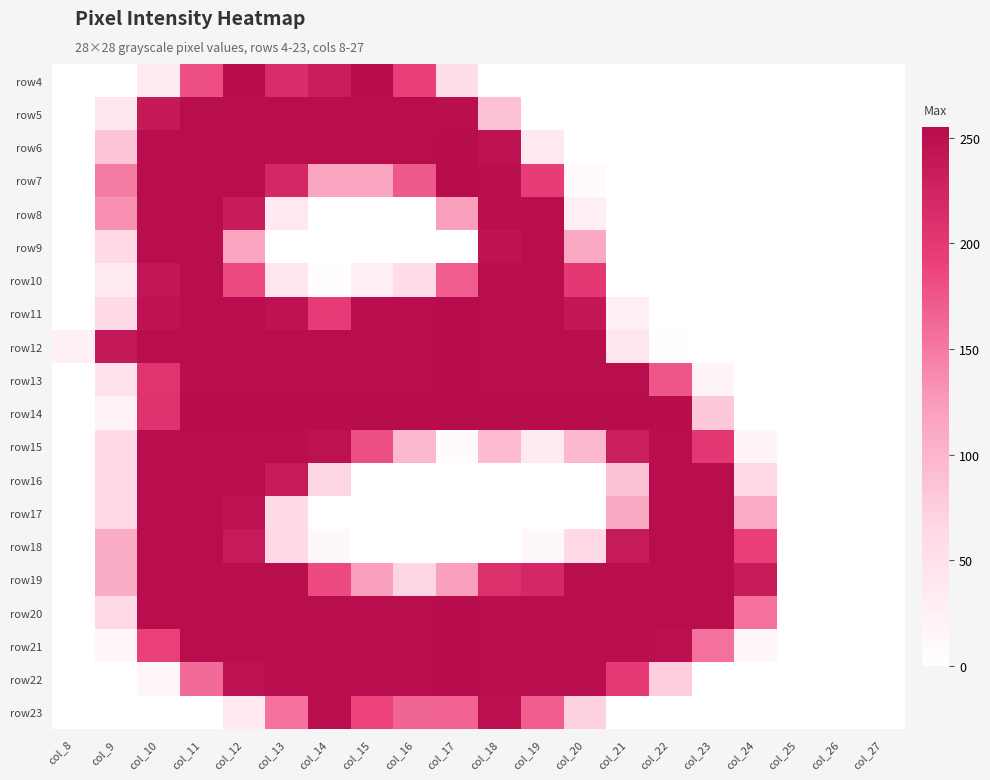

How many categories are shown in the chart?

20